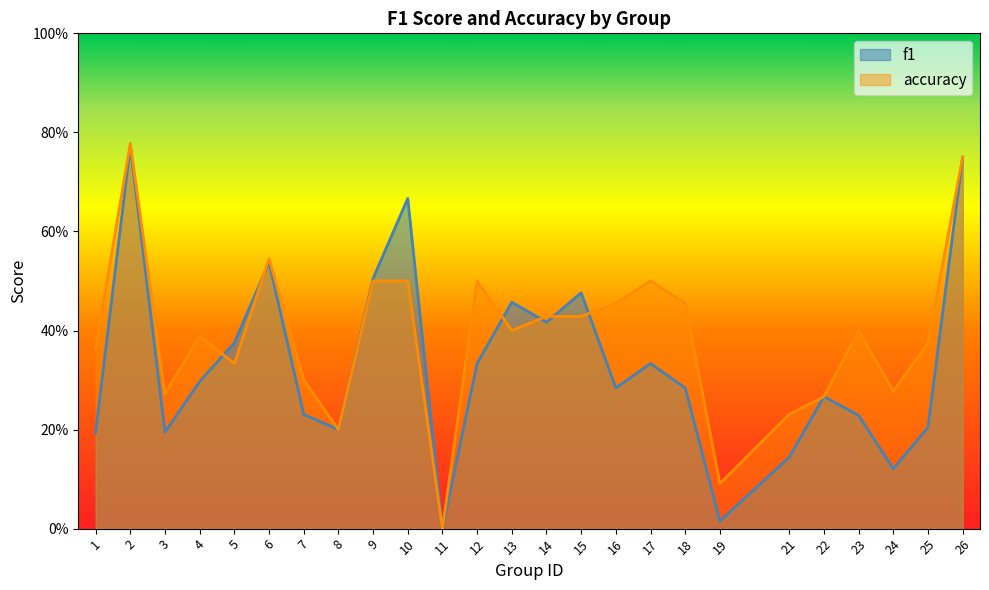

Which has a higher value, 1 or 17?

17